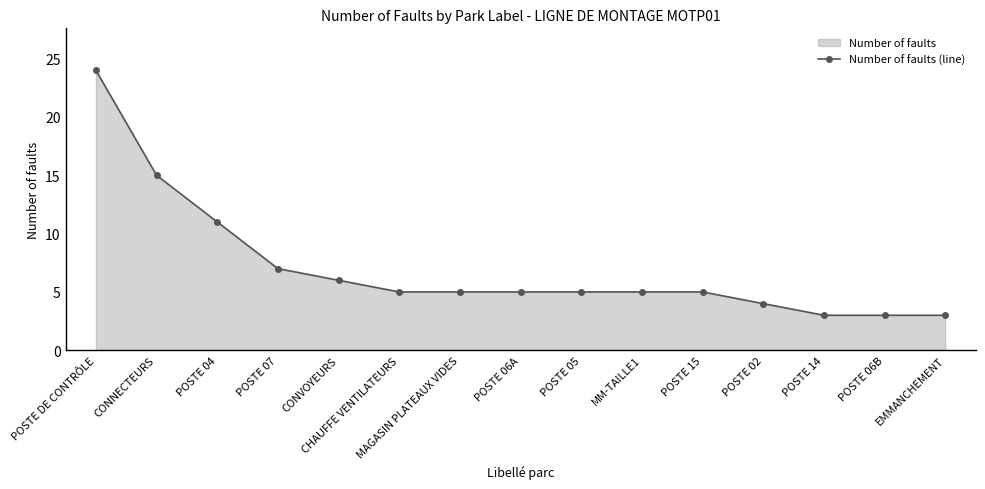

Where does the data first go above 5?

POSTE DE CONTRÔLE